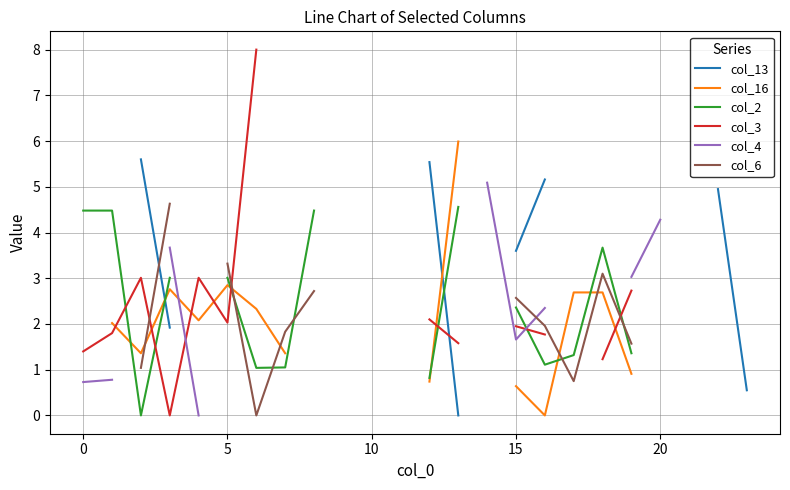

Where do col_6 and col_4 first cross each other?

15 and 16